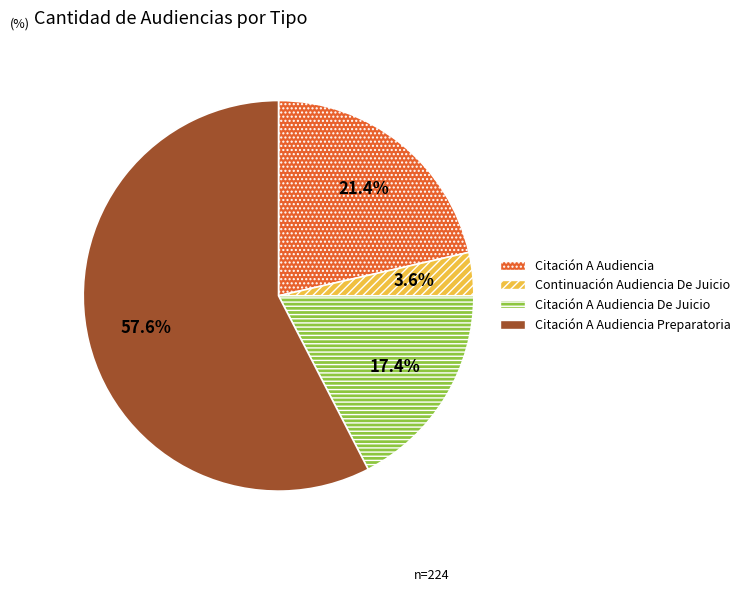

Does any single category account for the majority?

Yes